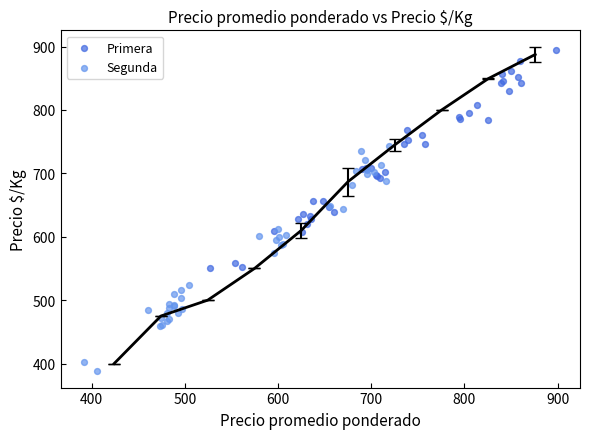

Which series contains the lowest Y value?

Segunda